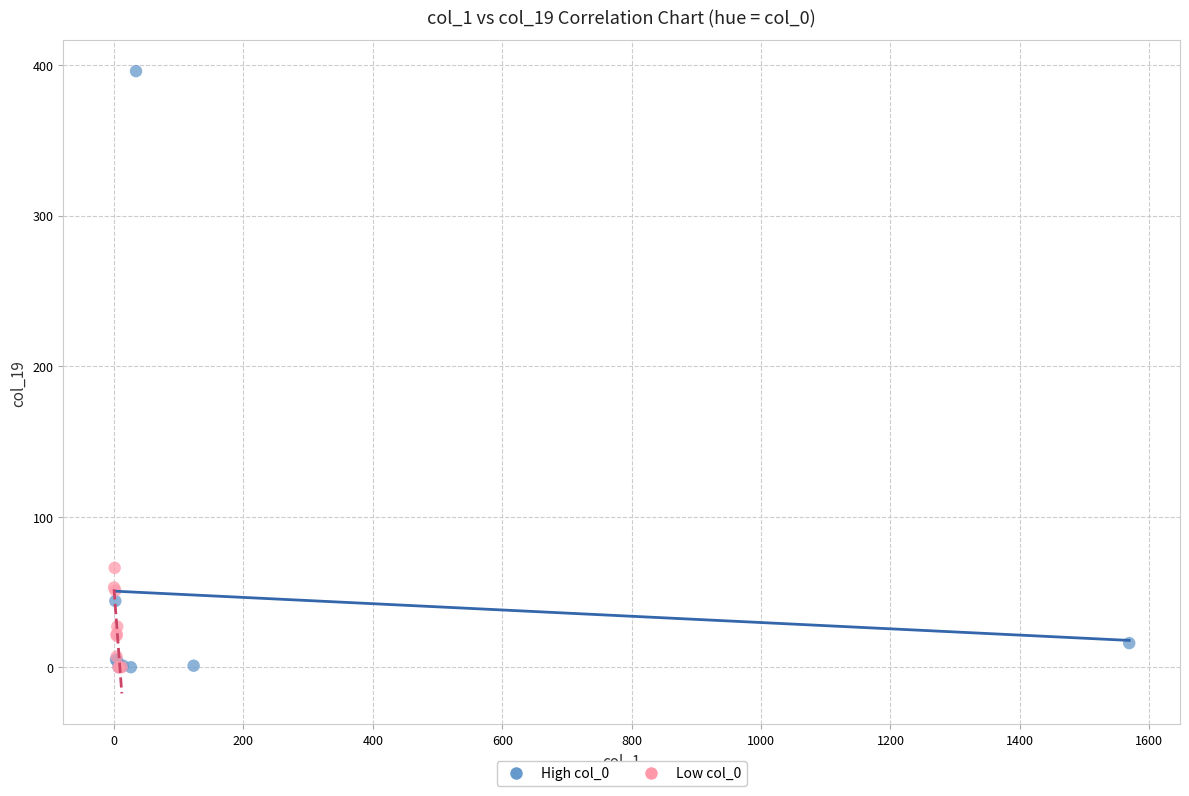

Which series has the widest spread of Y values?

High col_0